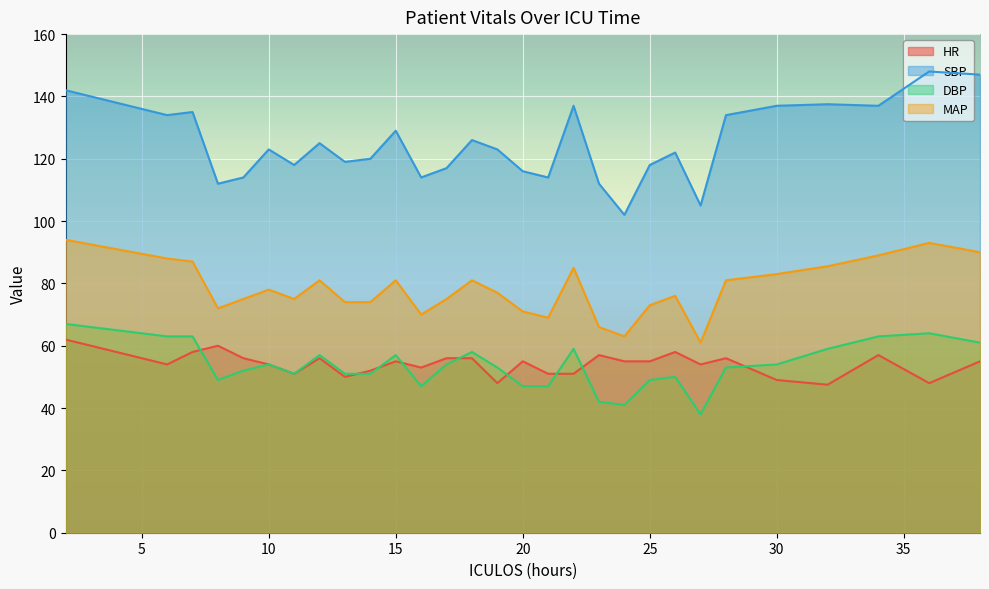

What is the difference between the second highest and second lowest values in the MAP series?

30.0